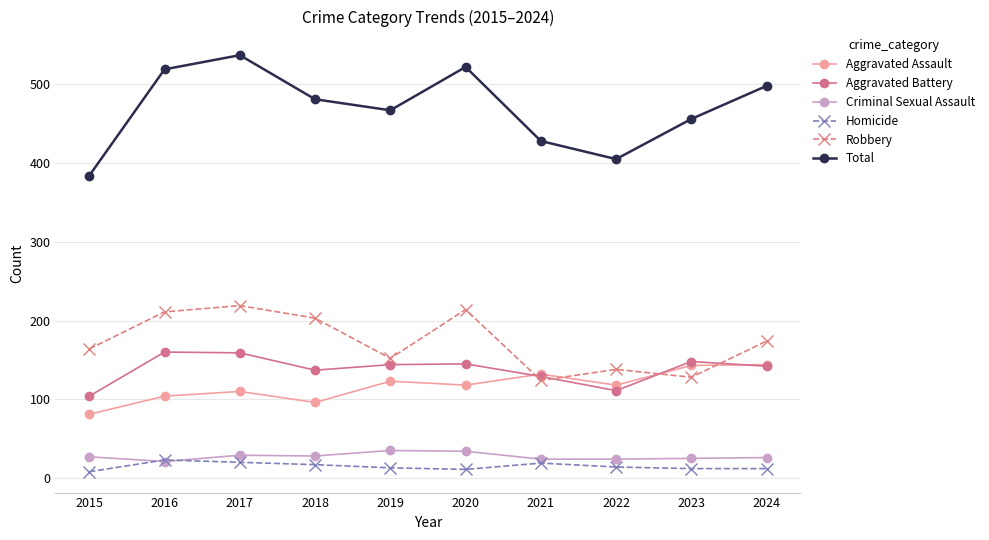

True or false: Criminal Sexual Assault has a value of 6 at 2018.

False